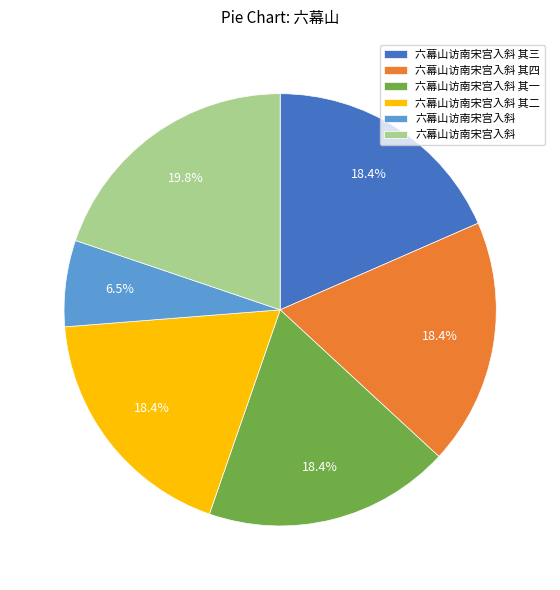

Is there any slice that represents more than half of the pie?

No